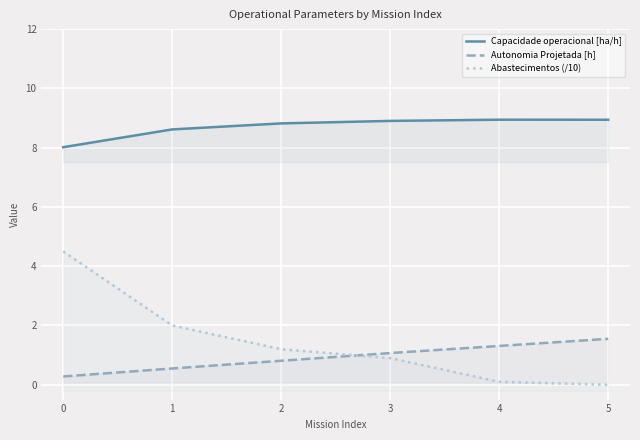

True or false: Abastecimentos (/10) and Capacidade operacional [ha/h] cross at least once.

False